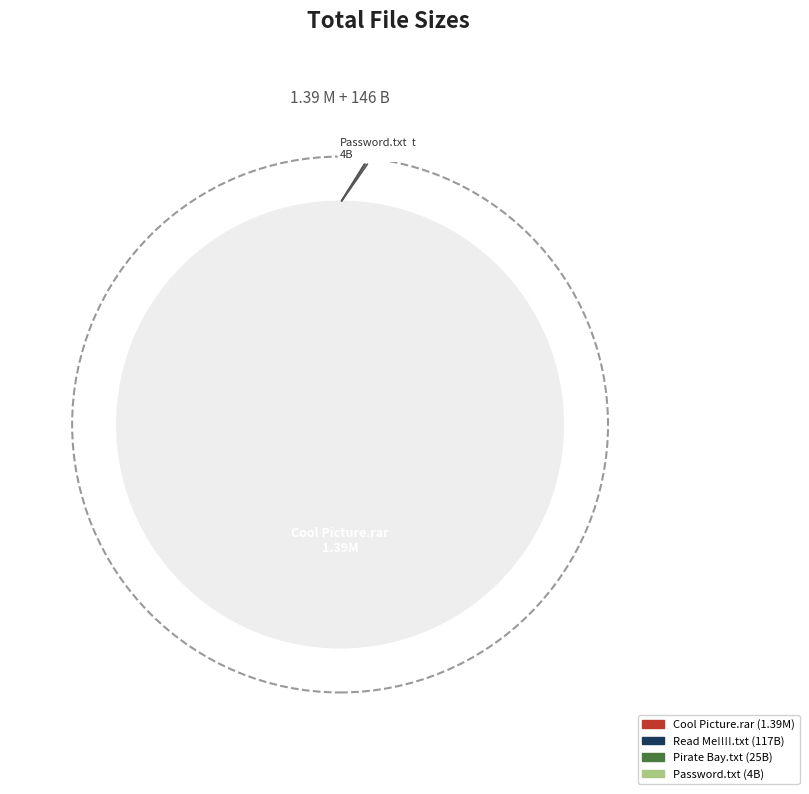

Is it true that Password.txt is 1% of the pie?

False